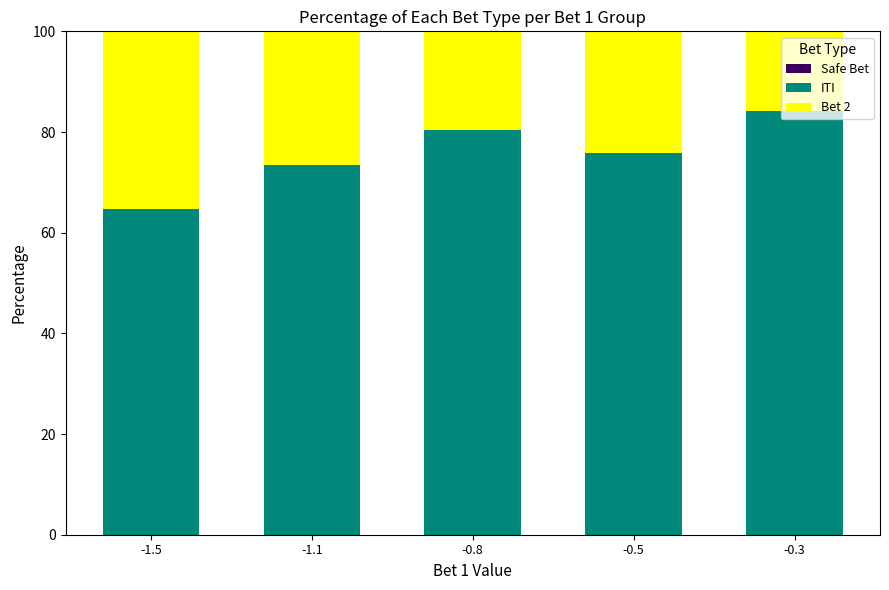

What is the difference between the ITI values at -0.3 and -0.5?

8.3